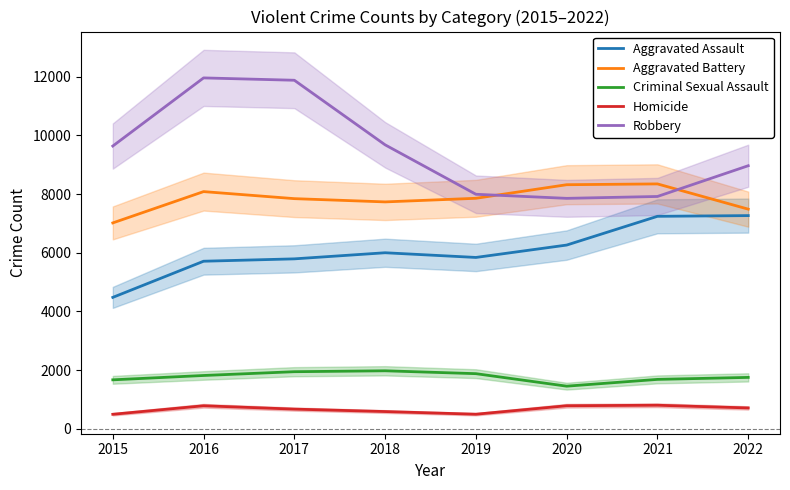

The Robbery series shows 4720 at 2022. True or false?

False